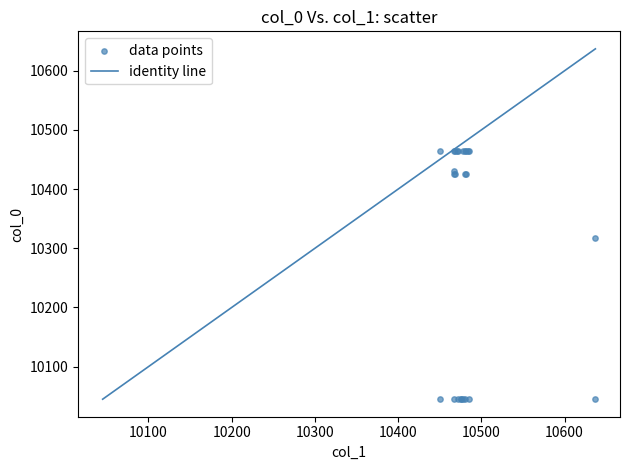

What Y value in the scatter plot is closest to 10255?

10318